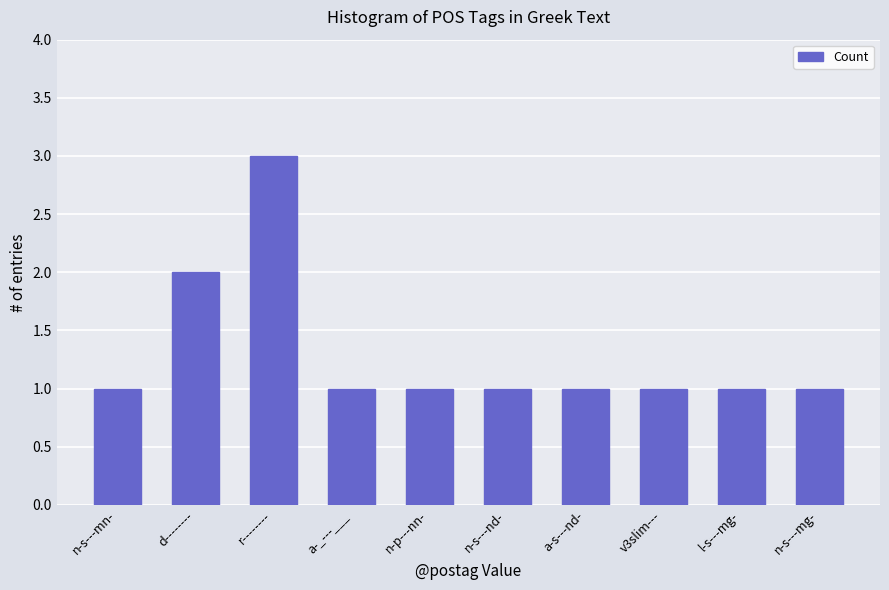

What is the maximum value shown in the chart?

3